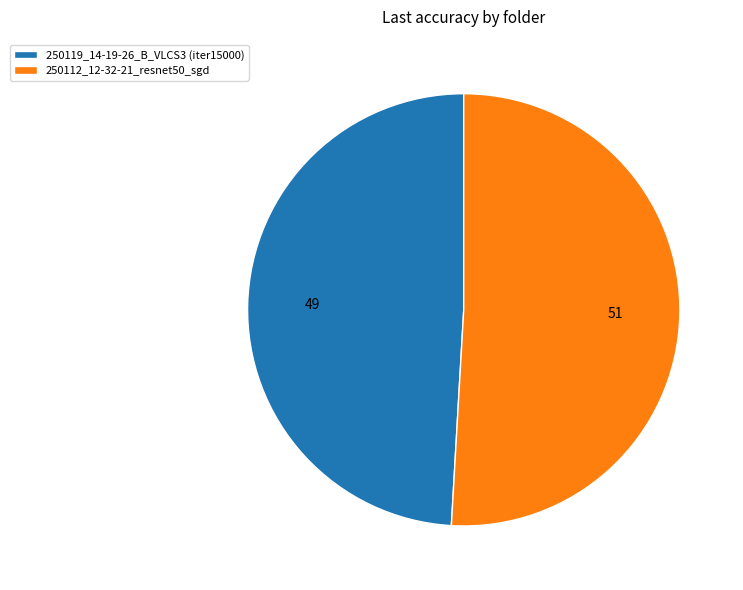

True or false: 250112_12-32-21_resnet50_sgd accounts for 60% of the total.

False